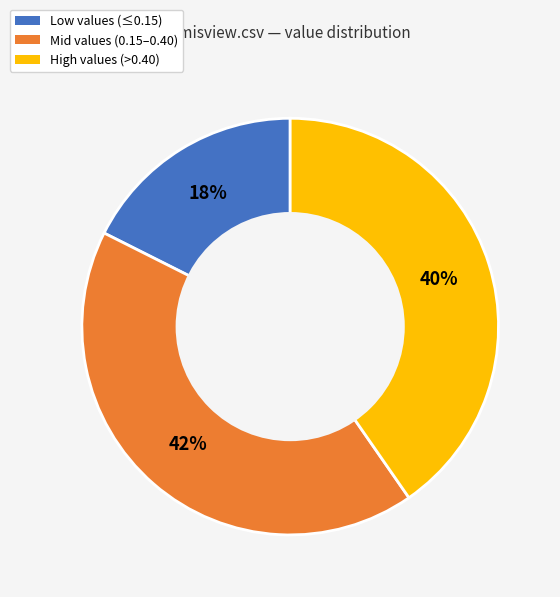

How many slices are in this pie chart?

3